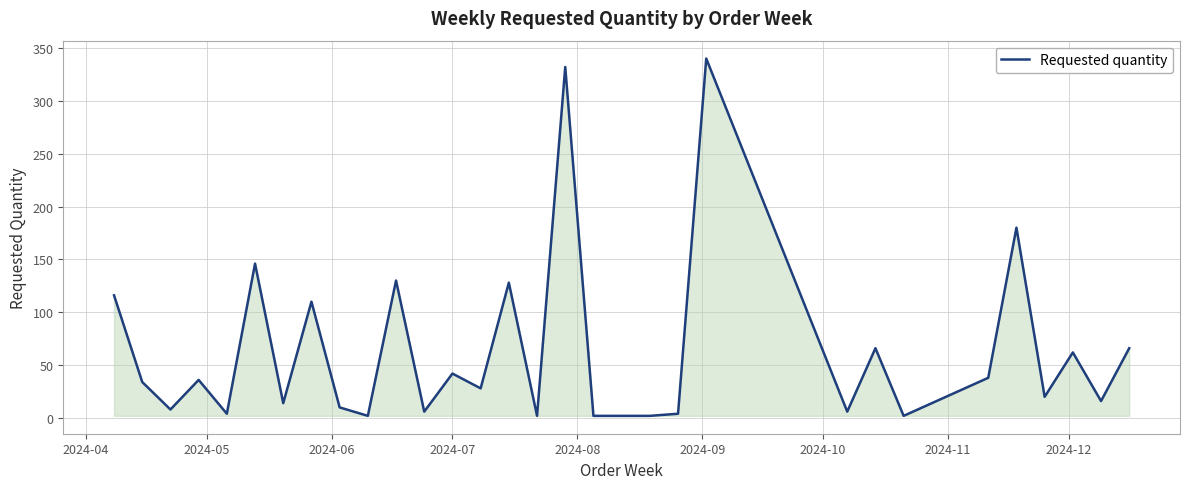

What is the maximum value shown in the chart?

340